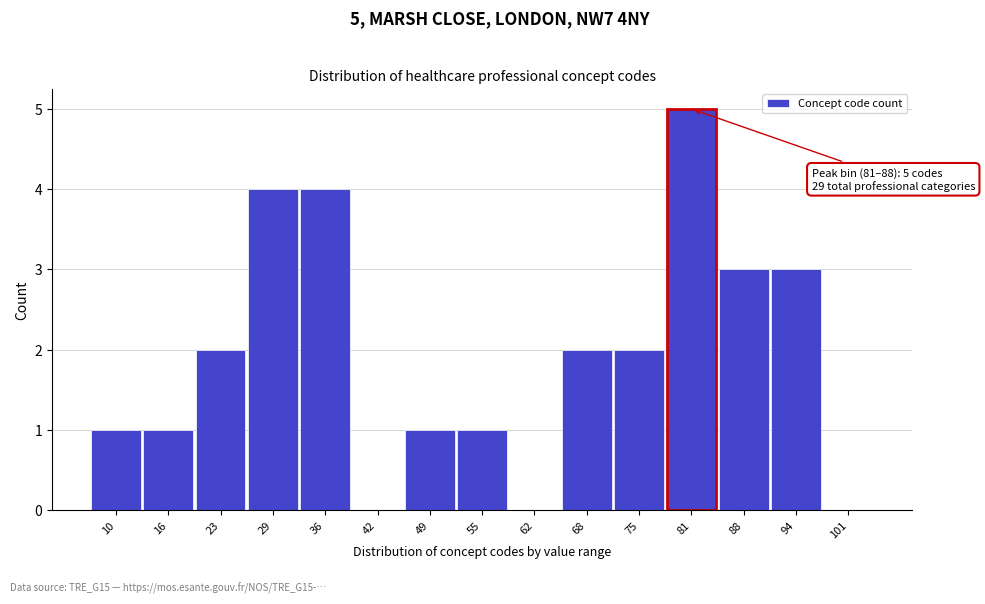

Reading right to left, transcribe all the data shown in this chart.

101=0	94=3	88=3	81=5	75=2	68=2	62=0	55=1	49=1	42=0	36=4	29=4	23=2	16=1	10=1